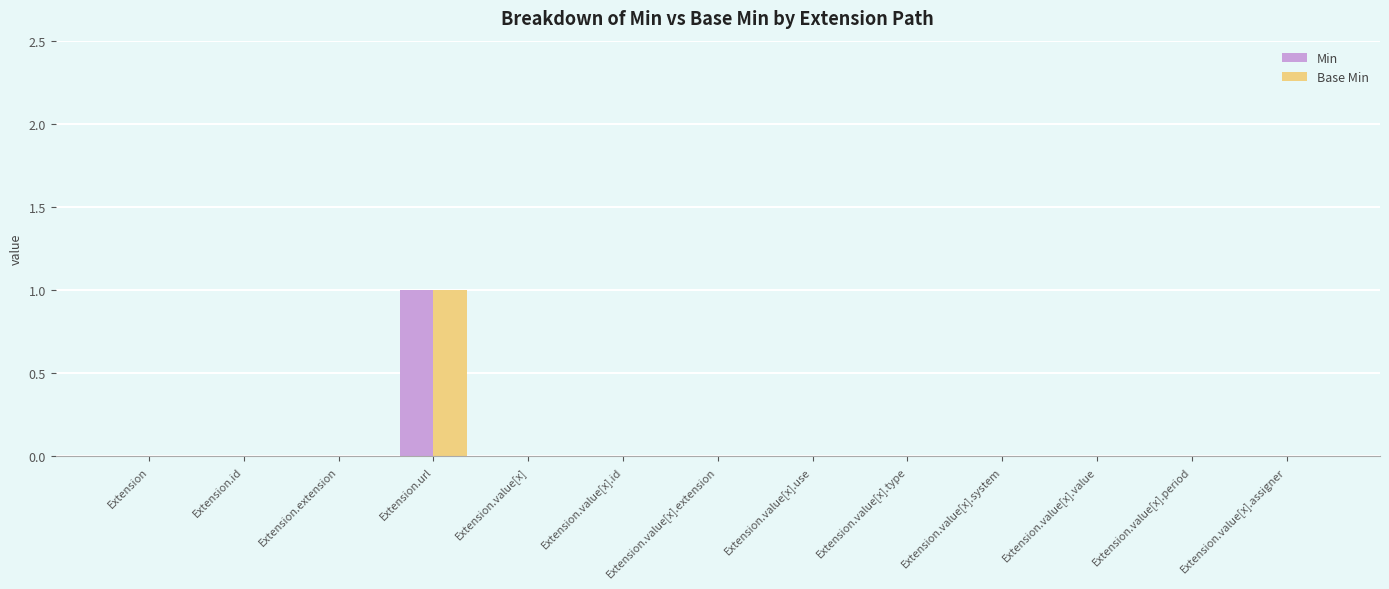

Reading right to left, transcribe all the data shown in this chart.

Min: Extension.value[x].assigner=0	Extension.value[x].period=0	Extension.value[x].value=0	Extension.value[x].system=0	Extension.value[x].type=0	Extension.value[x].use=0	Extension.value[x].extension=0	Extension.value[x].id=0	Extension.value[x]=0	Extension.url=1	Extension.extension=0	Extension.id=0	Extension=0
Base Min: Extension.value[x].assigner=0	Extension.value[x].period=0	Extension.value[x].value=0	Extension.value[x].system=0	Extension.value[x].type=0	Extension.value[x].use=0	Extension.value[x].extension=0	Extension.value[x].id=0	Extension.value[x]=0	Extension.url=1	Extension.extension=0	Extension.id=0	Extension=0